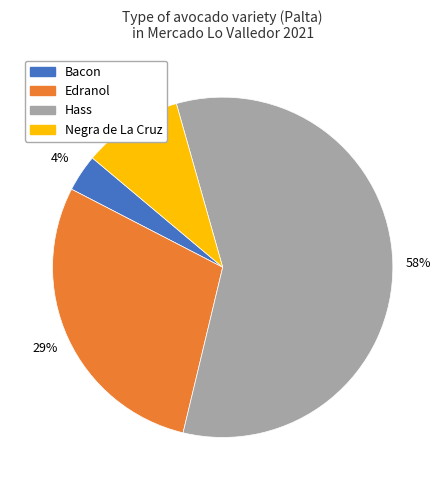

To the nearest percent, what portion does Negra de La Cruz represent?

9%